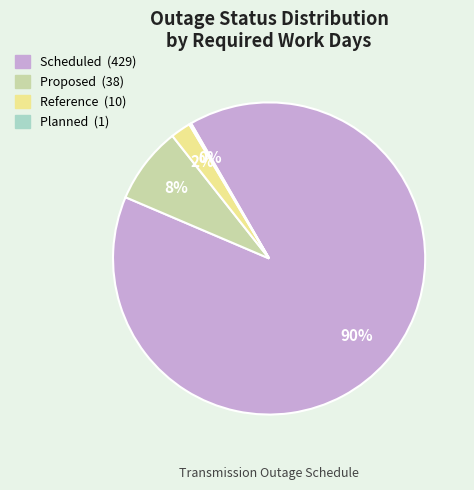

To the nearest percent, what percentage of the pie is Scheduled?

90%